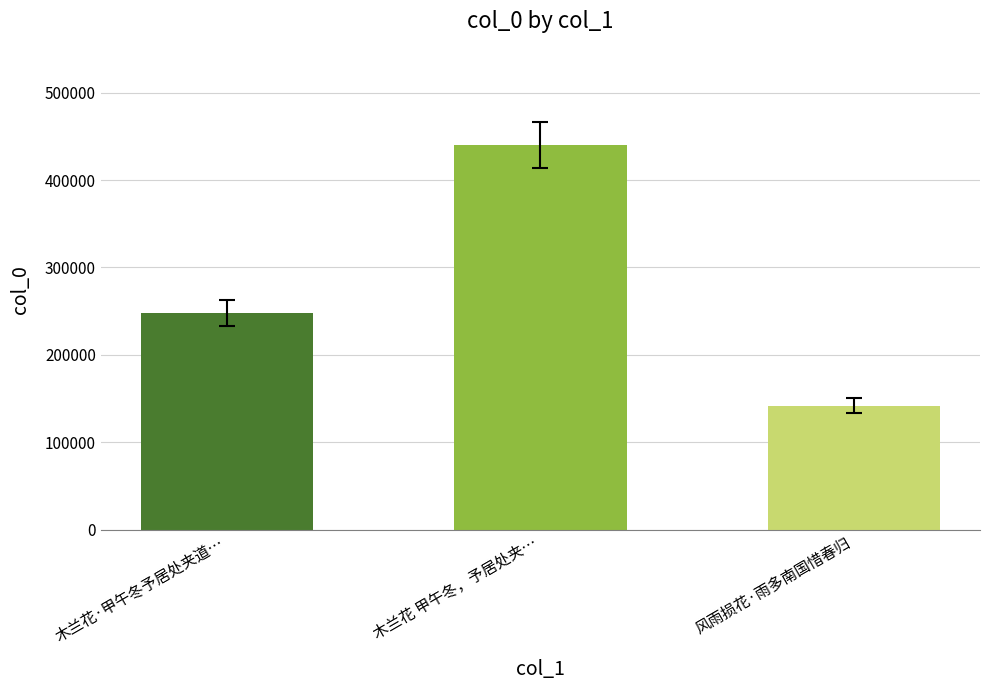

Reading left to right, list all the values displayed in this chart.

木兰花·甲午冬予居处夹道…=247613	木兰花 甲午冬，予居处夹…=440128	风雨损花·雨多南国惜春归=142084